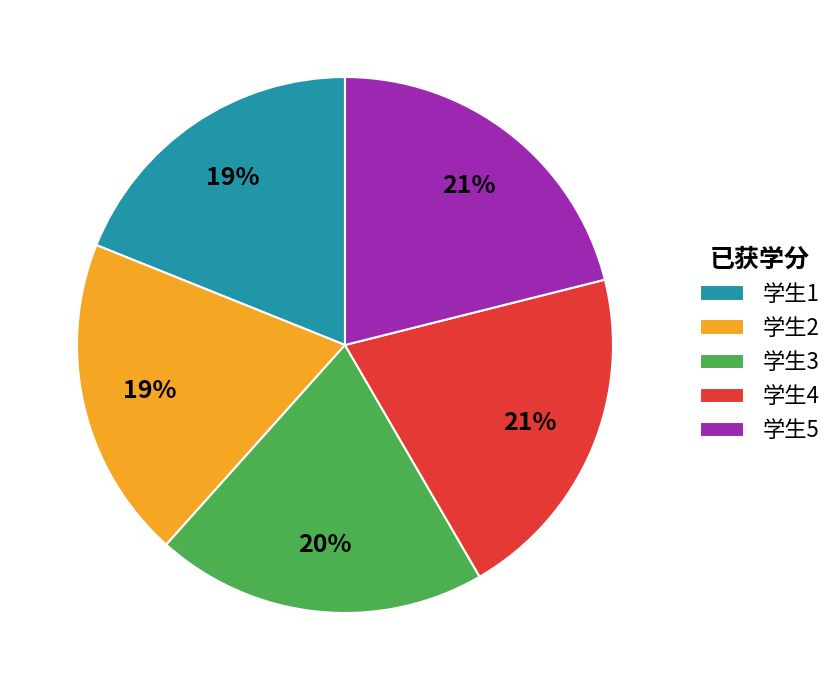

To the nearest percent, what is the difference between the 学生5 and 学生2 slice percentages?

2%